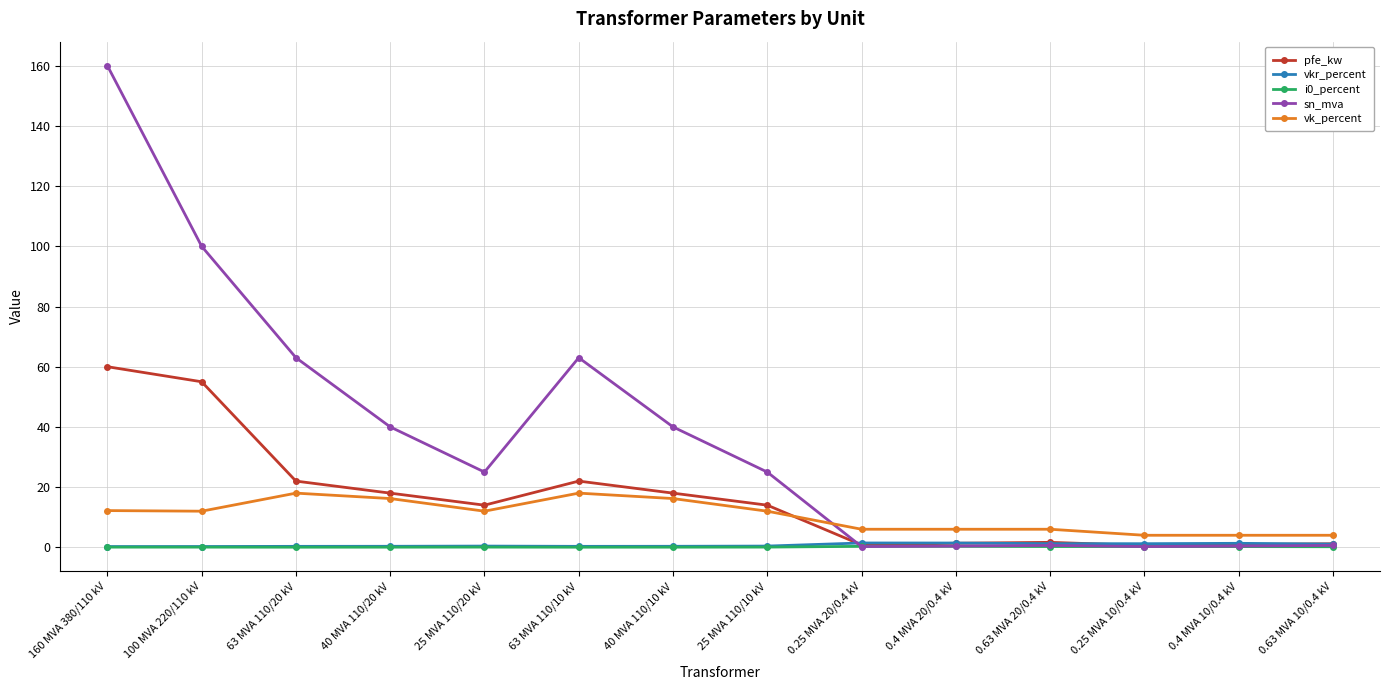

What is the greatest value displayed?

160.0